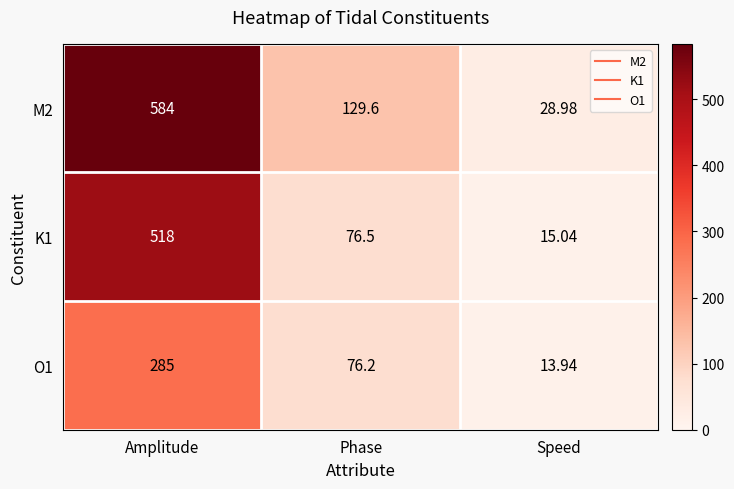

Which label corresponds to the smallest value in the chart?

Speed